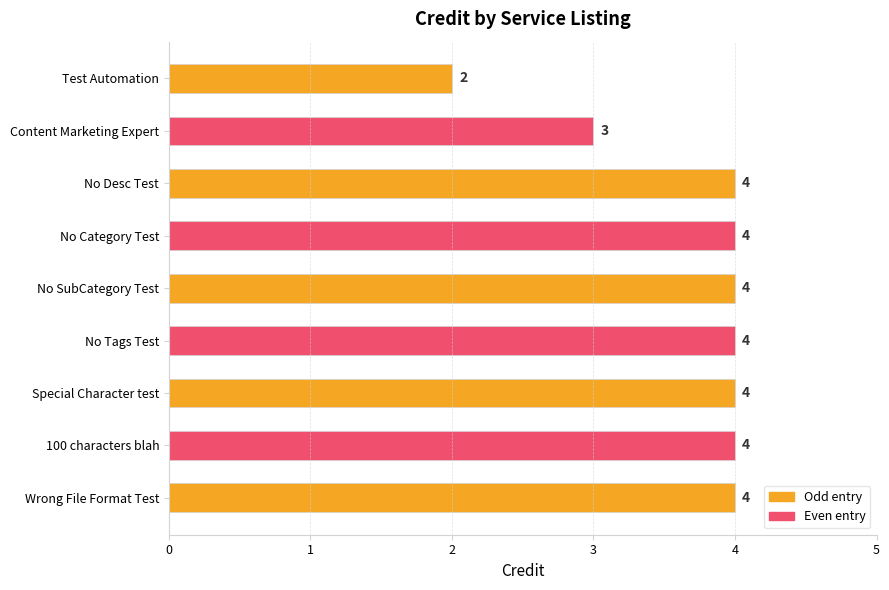

Does the chart contain any negative values?

No